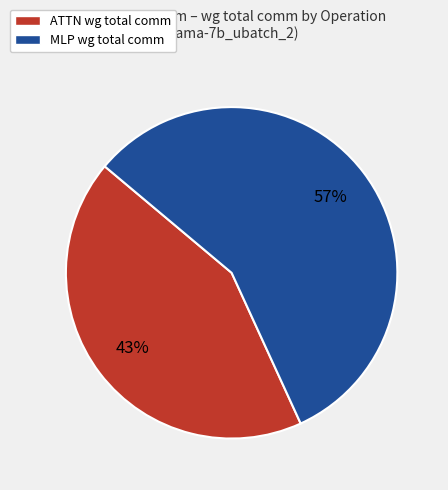

The MLP wg total comm slice represents 50% of the pie. True or false?

False